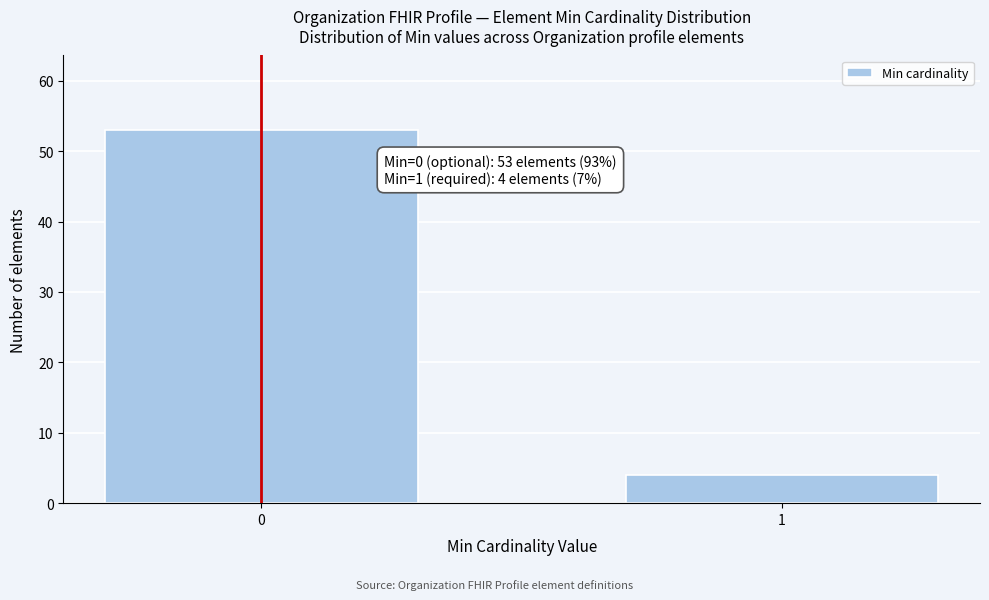

Reading left to right, extract all data points from this chart.

0=53	1=4